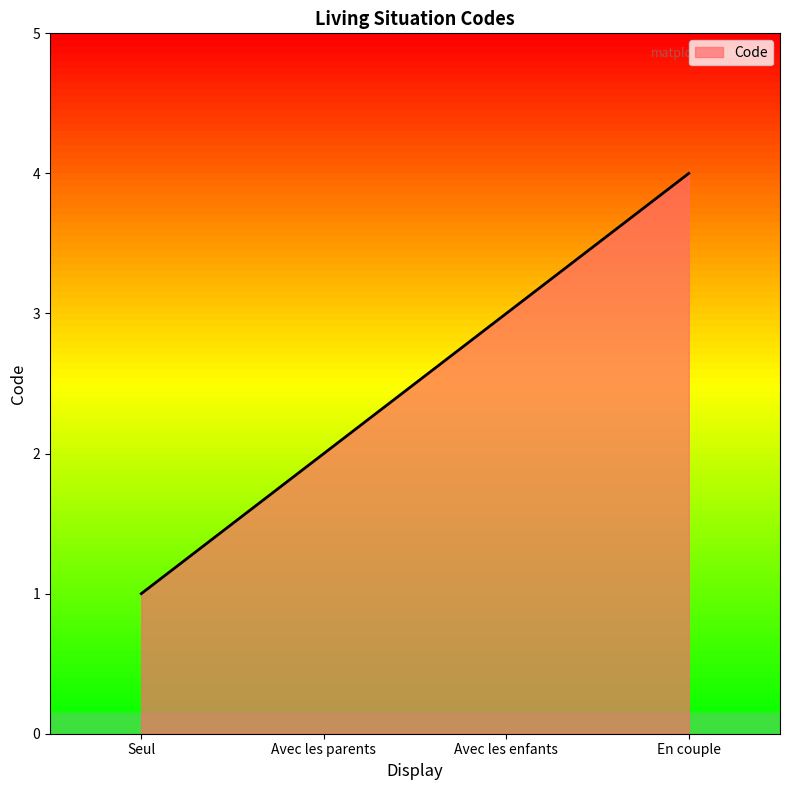

What is the greatest value displayed?

4.0